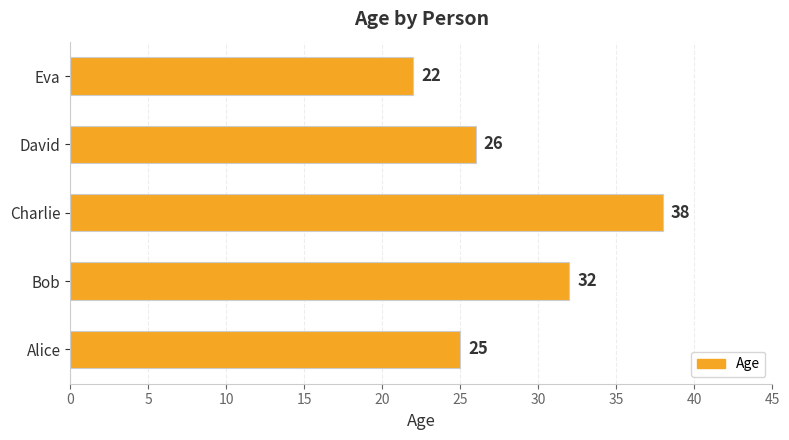

Does the chart contain stacked bars?

No